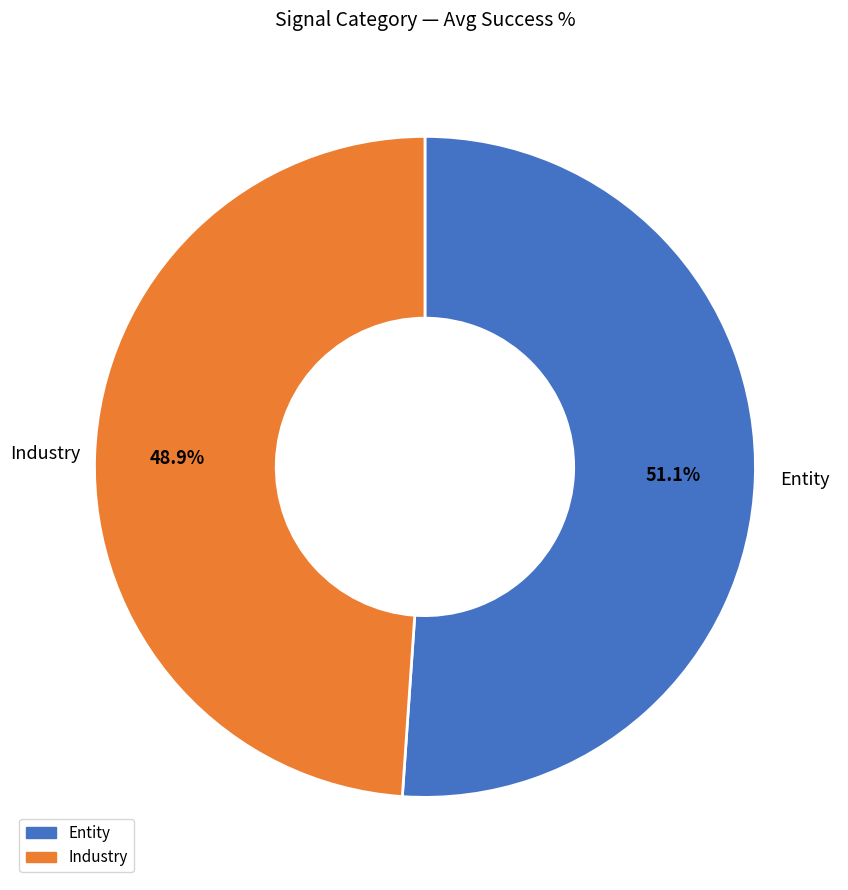

True or false: Entity accounts for 51% of the total.

True